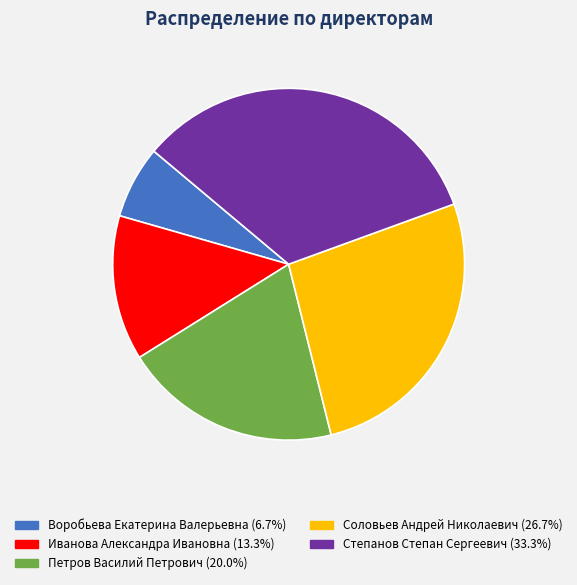

Rank the categories by value from lowest to highest.

Воробьева Екатерина Валерьевна, Иванова Александра Ивановна, Петров Василий Петрович, Соловьев Андрей Николаевич, Степанов Степан Сергеевич